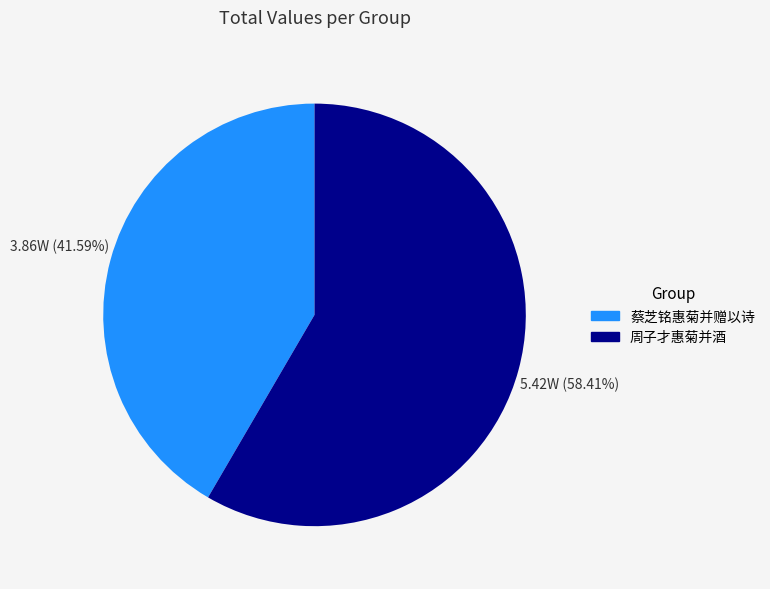

Rank the categories by value from lowest to highest.

蔡芝铭惠菊并赠以诗, 周子才惠菊并酒